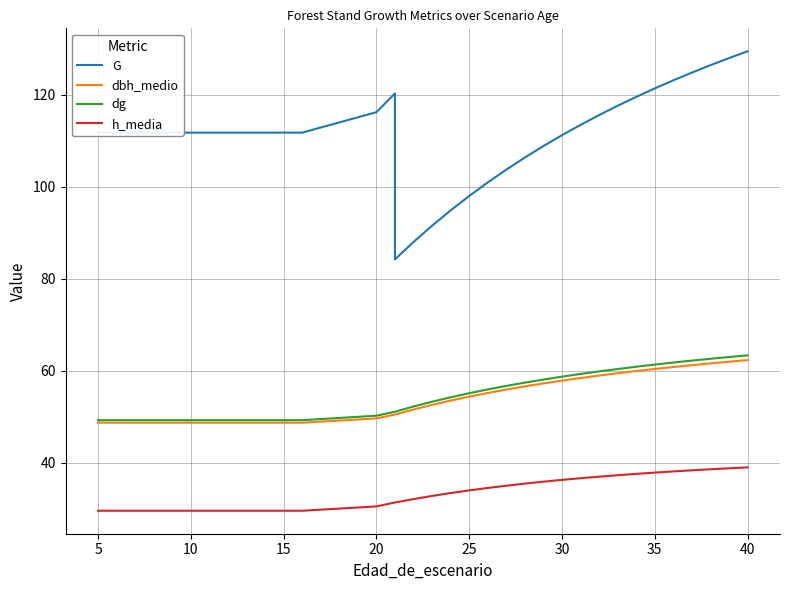

What is the sum of all h_media values?

1135.8